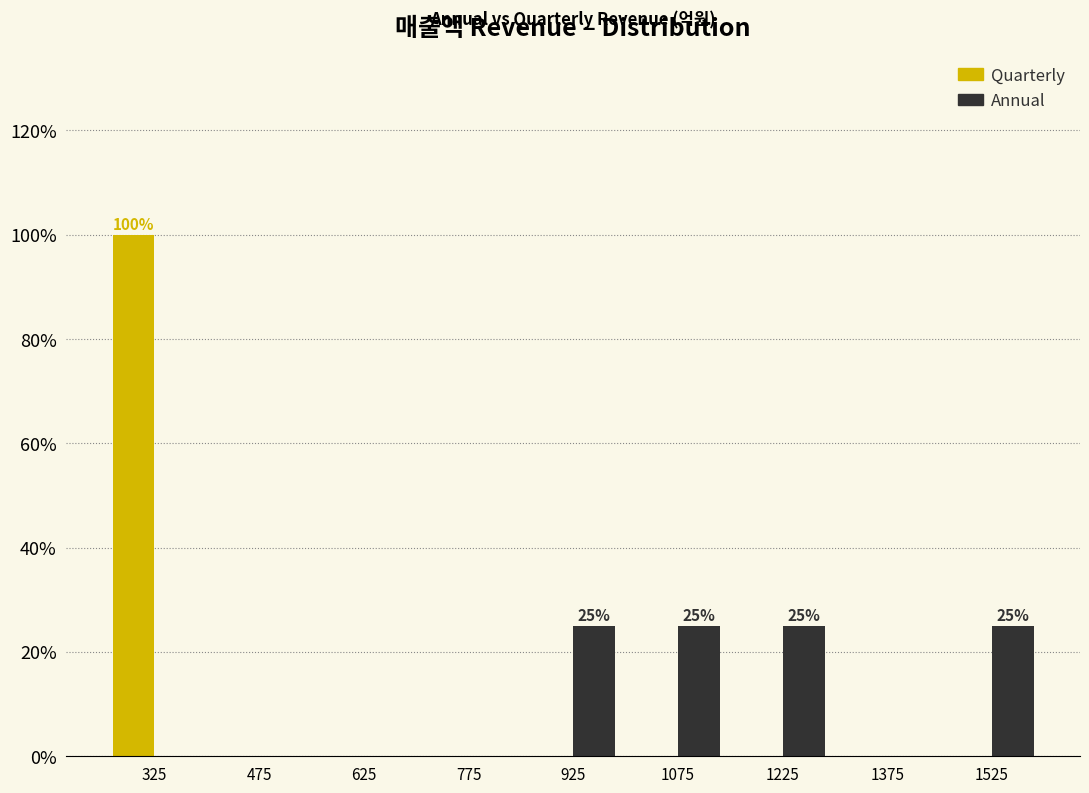

In the Quarterly series, which range on the x-axis has the tallest bar?

250 to 400